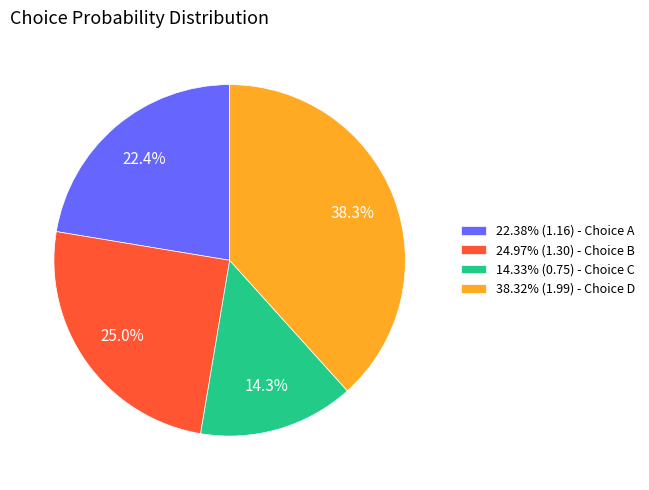

Combined, do 38.32% (1.99) - Choice D and 22.38% (1.16) - Choice A account for over 50%?

Yes